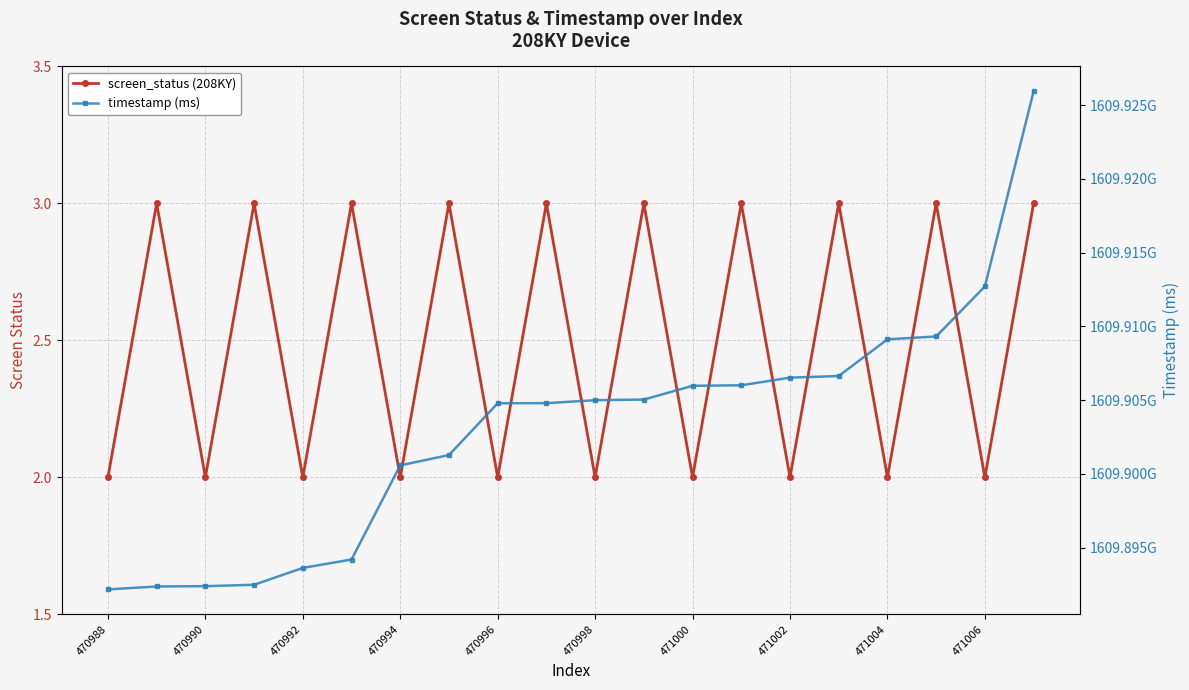

Is this an area chart (filled region under the line)?

No